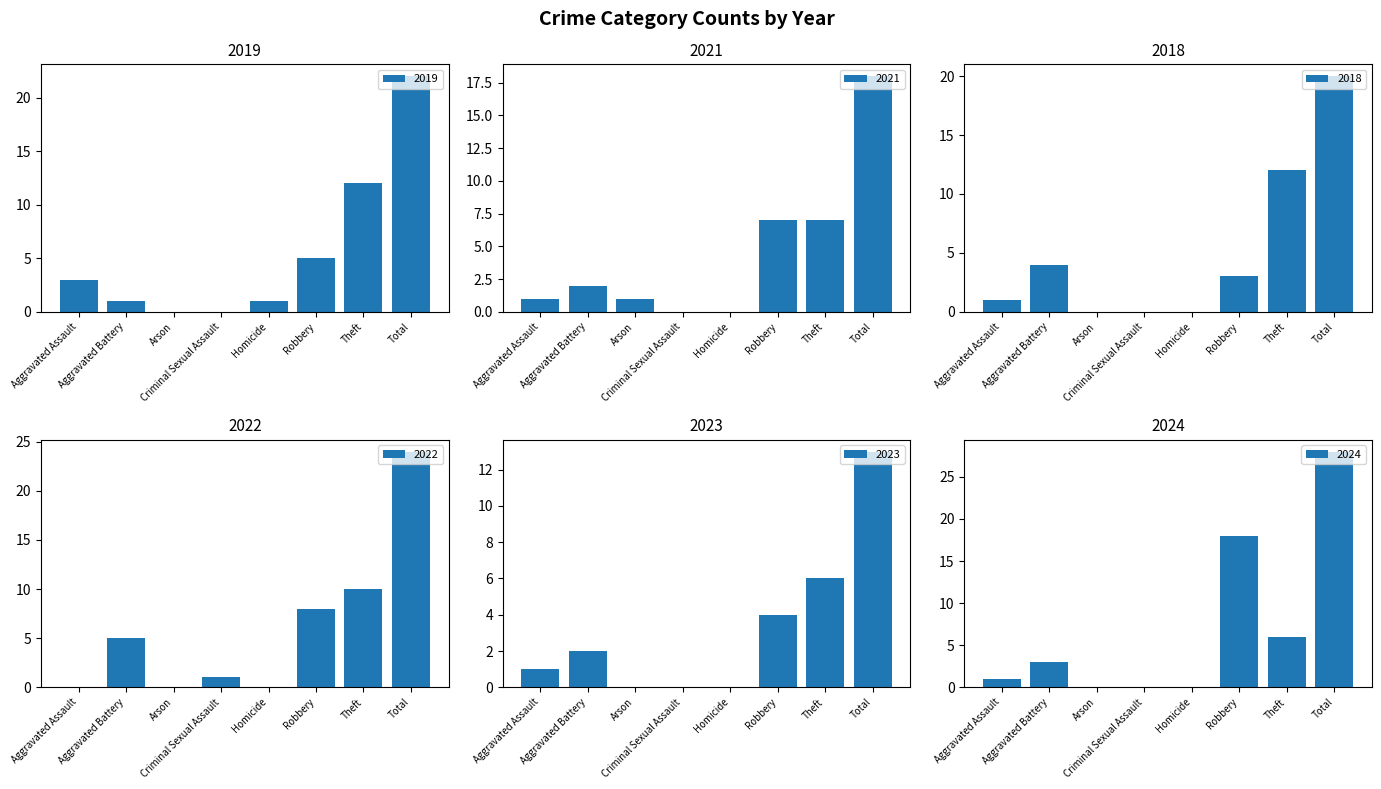

Count the number of categories in the chart.

8